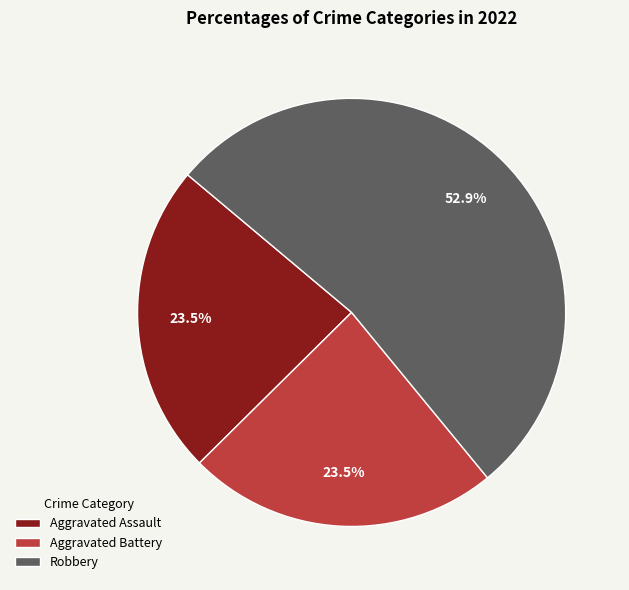

Which slice represents more than half of the pie?

Robbery